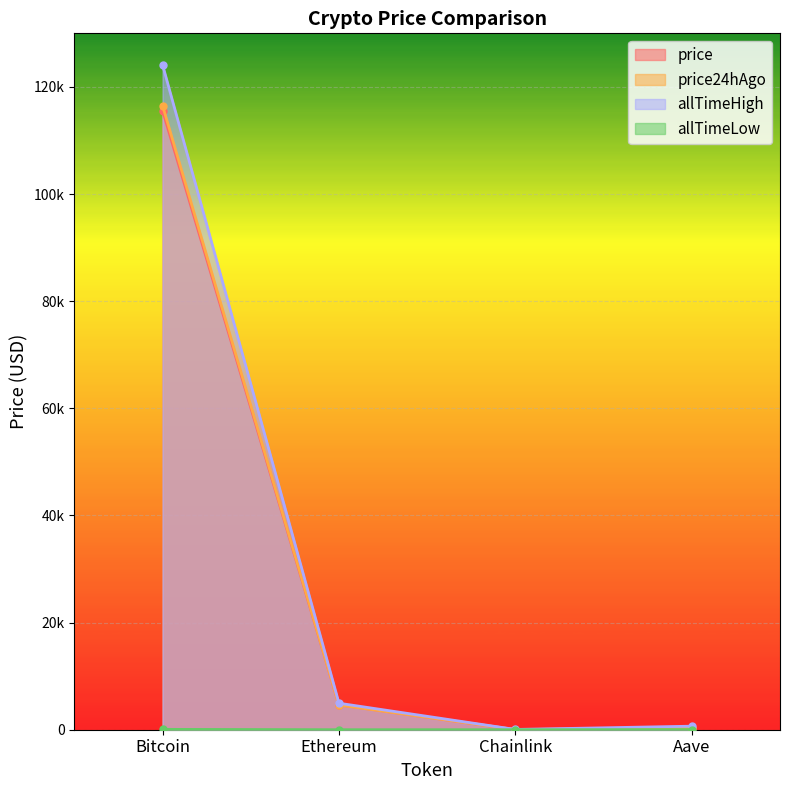

What is the spread (max minus min) of values at Chainlink?

52.6